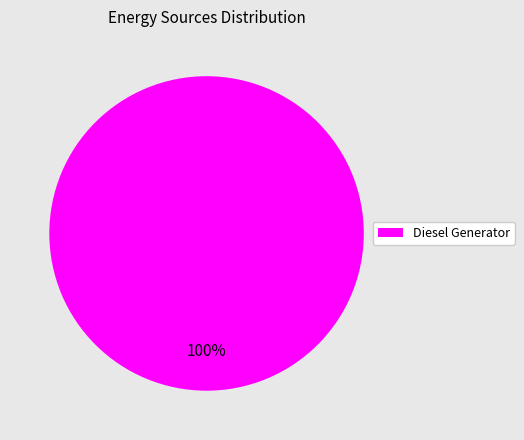

True or false: Diesel Generator accounts for 91% of the total.

False